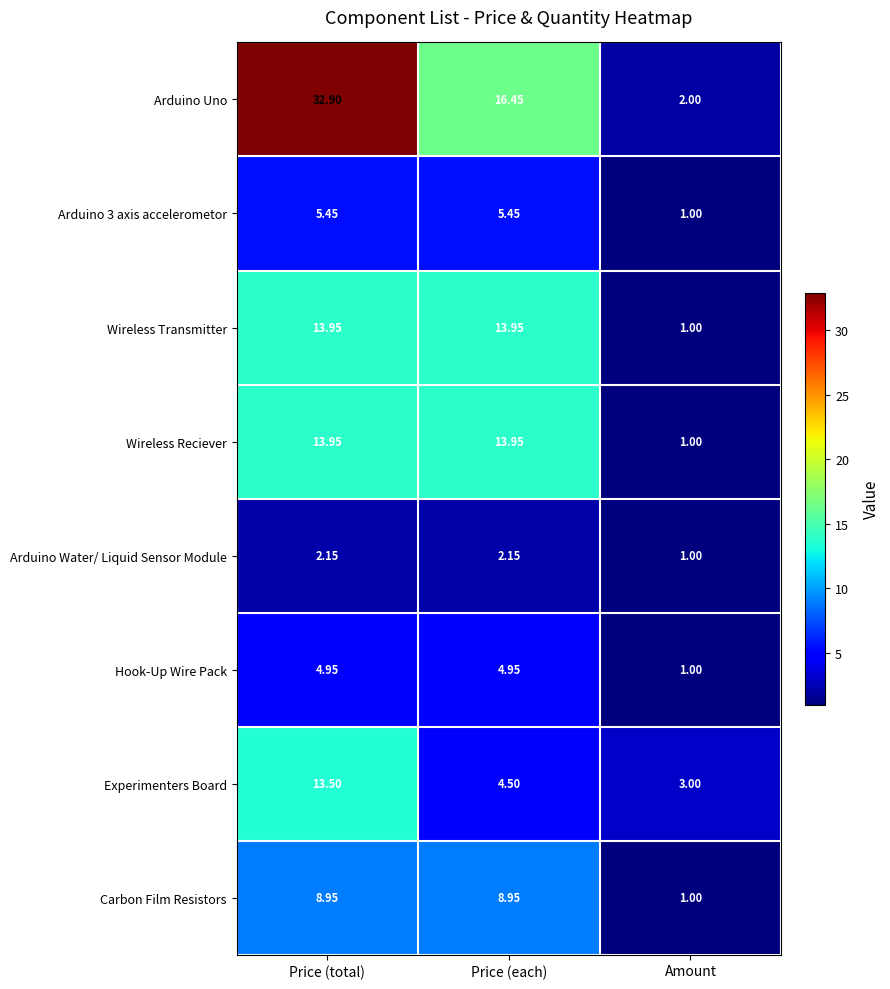

Which series has the largest total across all categories?

Arduino Uno